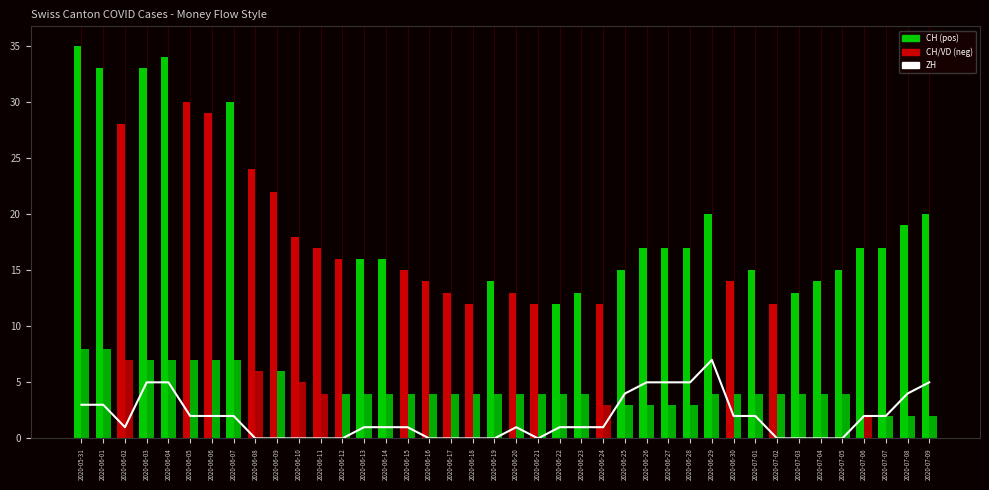

The chart shows a value of 5 at 2020-06-28. True or false?

True